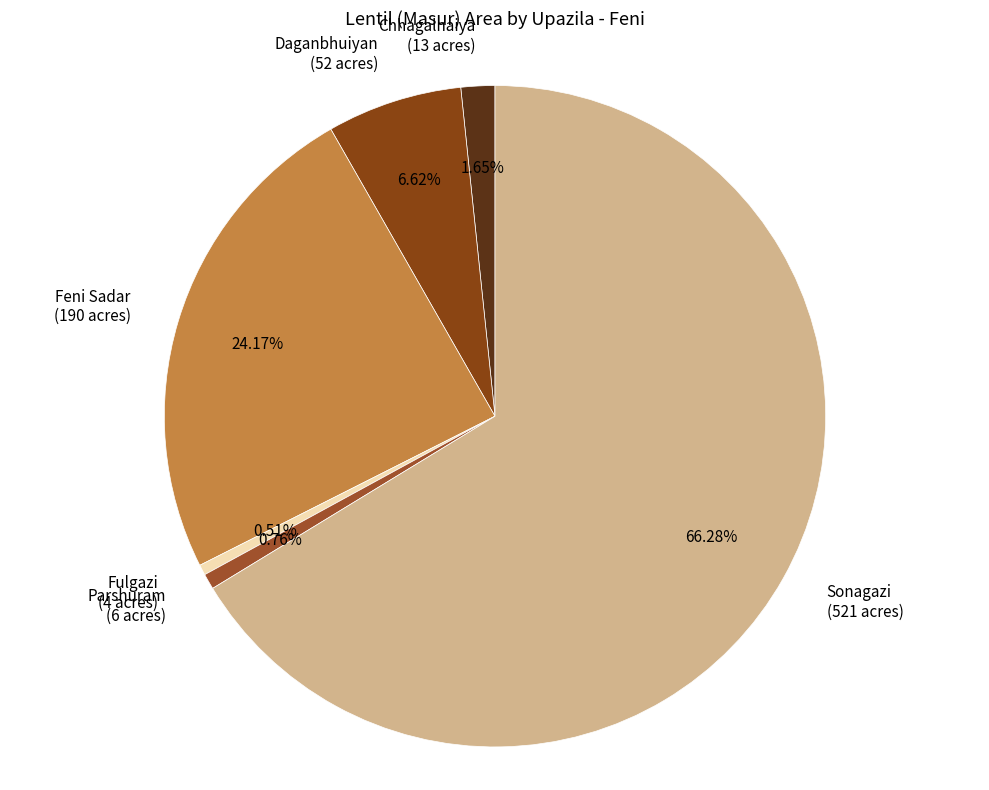

Do Parshuram (6 acres) and Daganbhuiyan (52 acres) together represent more than half of the pie?

No